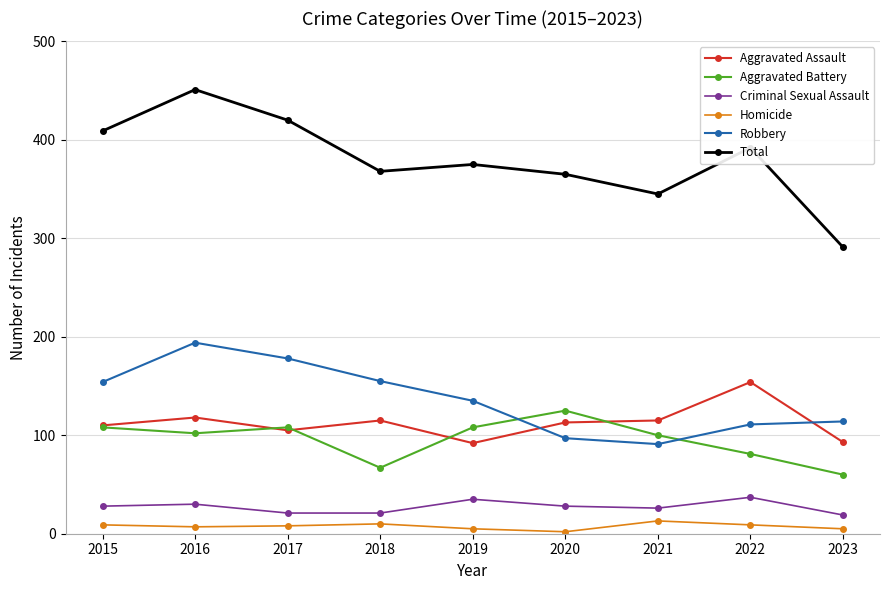

True or false: Aggravated Battery and Total intersect in this chart.

False